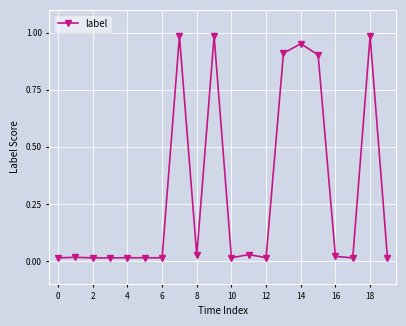

What is the sum of all values?

5.9